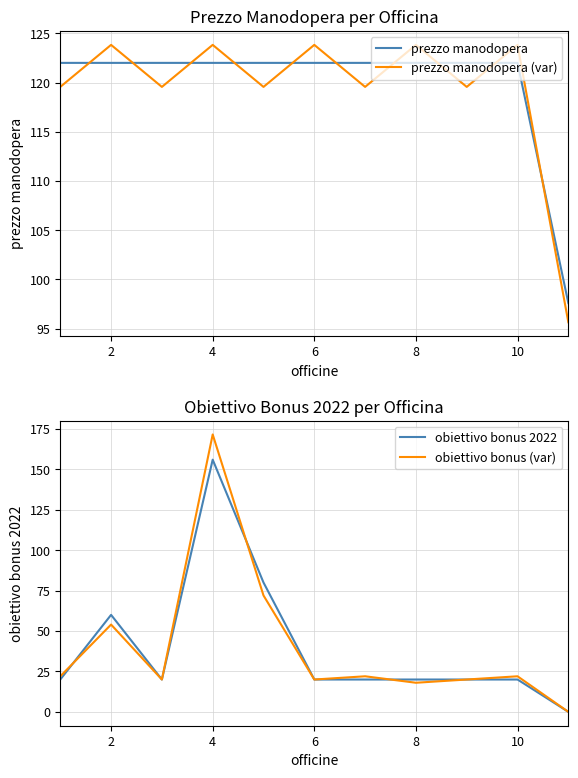

How many data points in obiettivo bonus (var) are above 22?

3